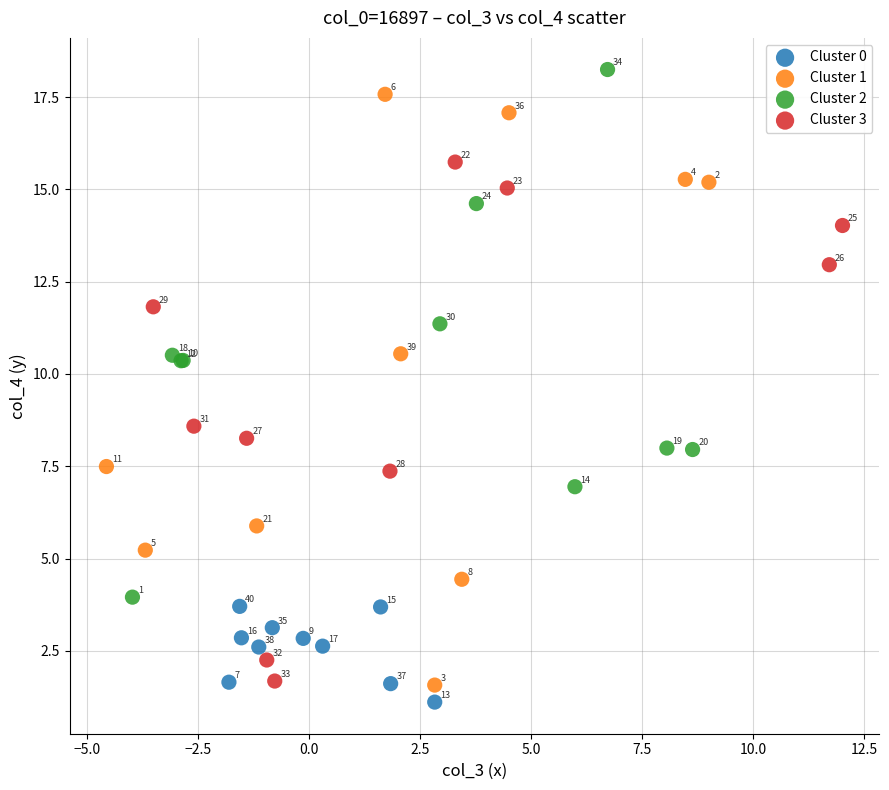

Which series reaches the maximum Y coordinate?

Cluster 2